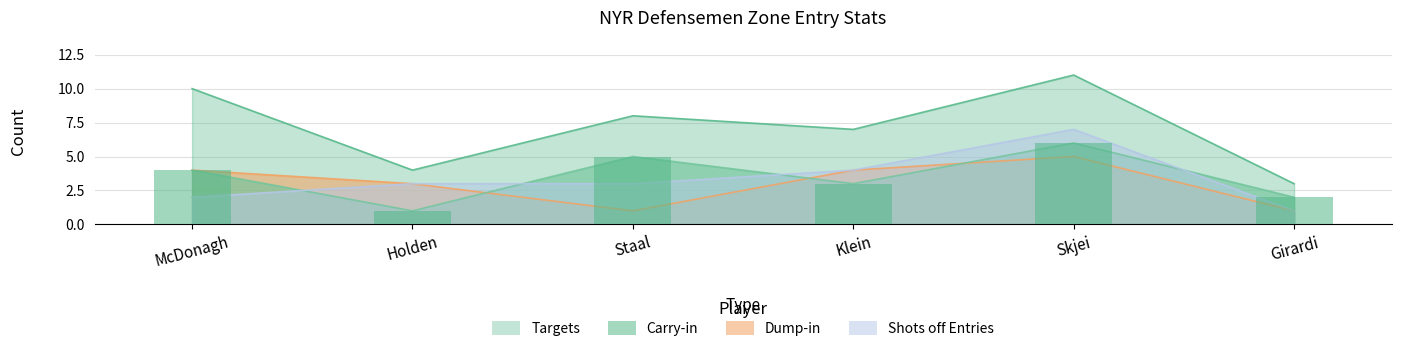

What is the sum of the Dump-in values at McDonagh and Girardi?

5